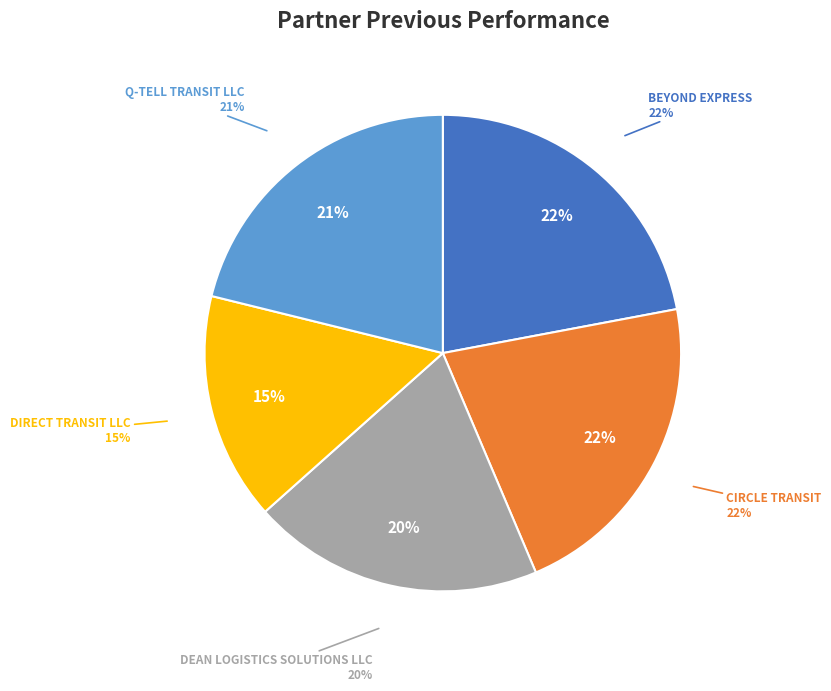

Do DIRECT TRANSIT LLC and Q-TELL TRANSIT LLC together represent more than half of the pie?

No